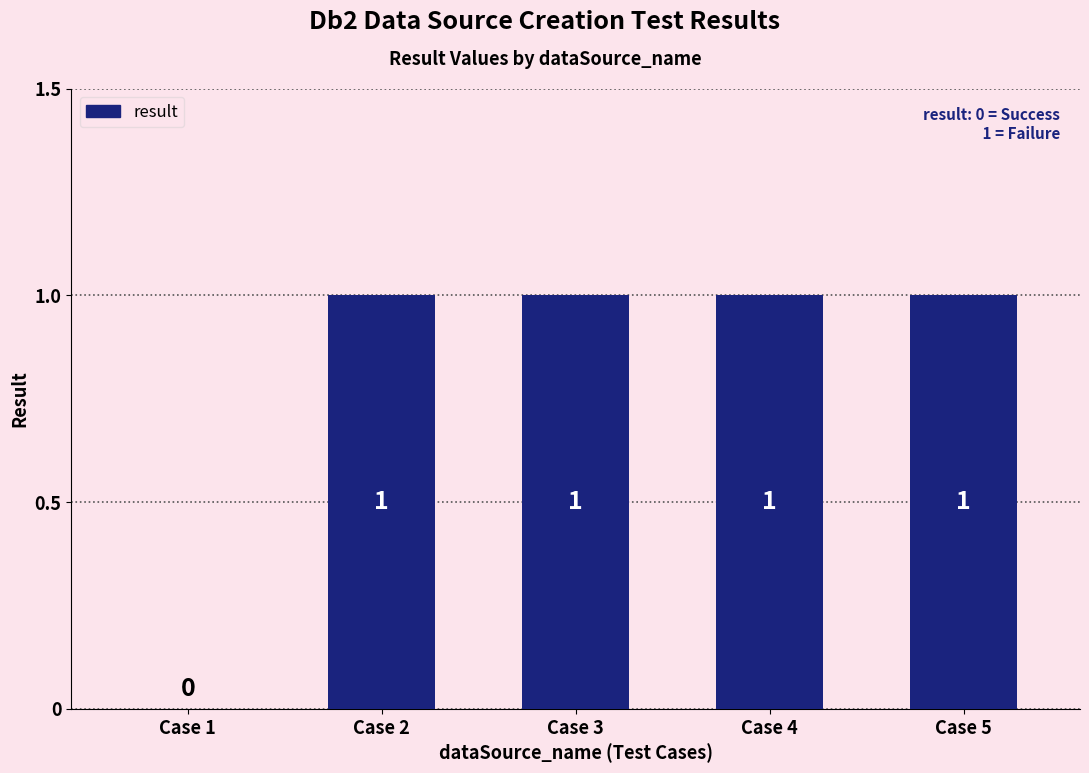

Reading left to right, extract all data points from this chart.

Case 1=0	Case 2=1	Case 3=1	Case 4=1	Case 5=1